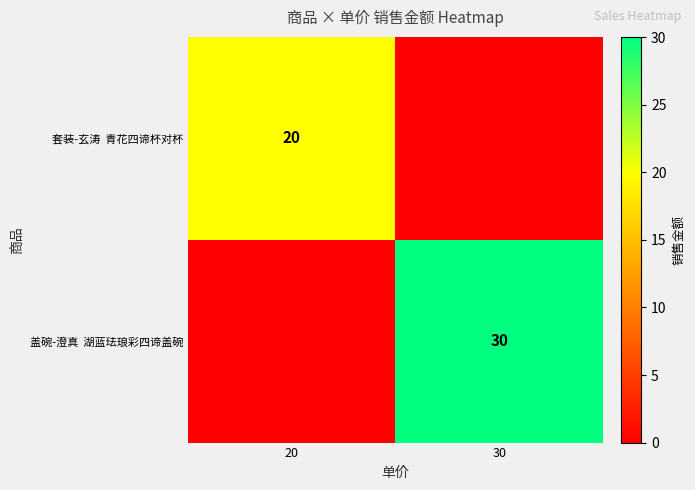

List the labels in order of 套装-玄涛 青花四谛杯对杯 value, smallest first.

30, 20